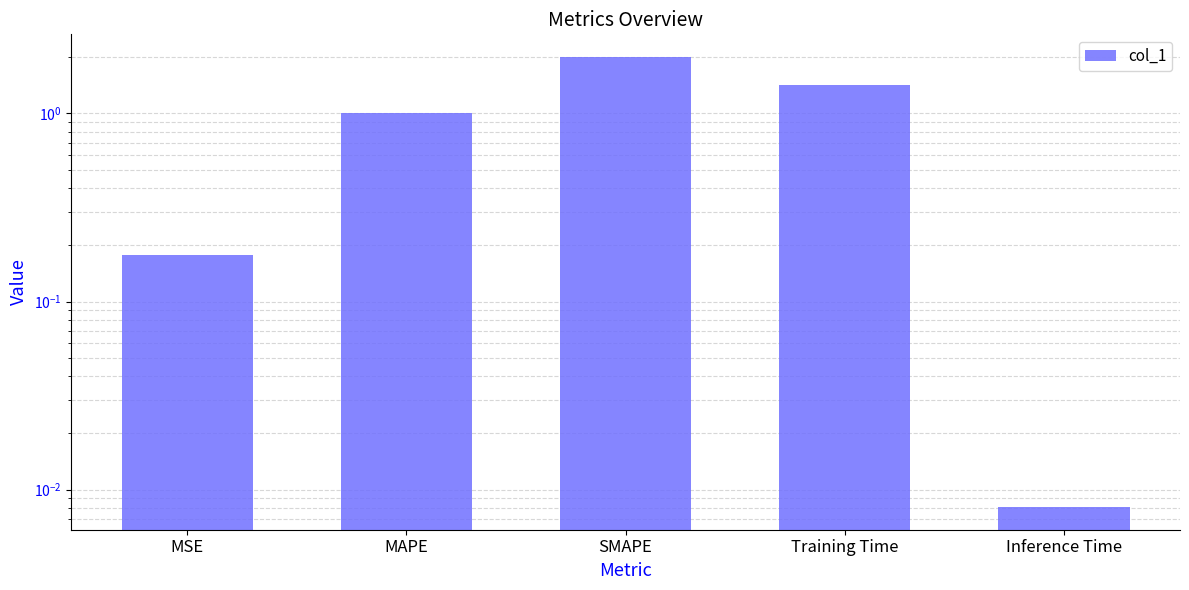

Reading right to left, list all the values displayed in this chart.

0.0	1.4	2.0	1.0	0.2